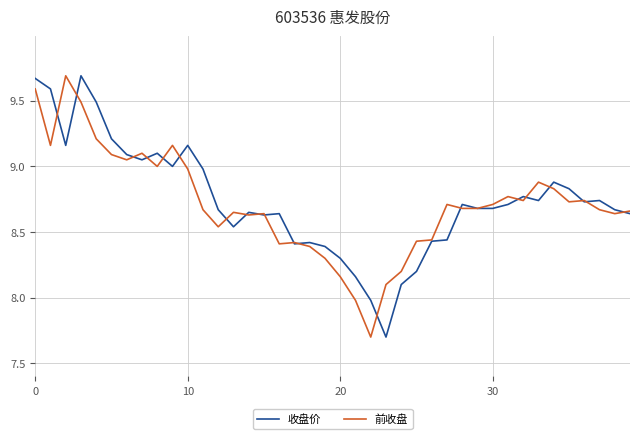

What is the difference between the second highest and second lowest values in the 前收盘 series?

1.6